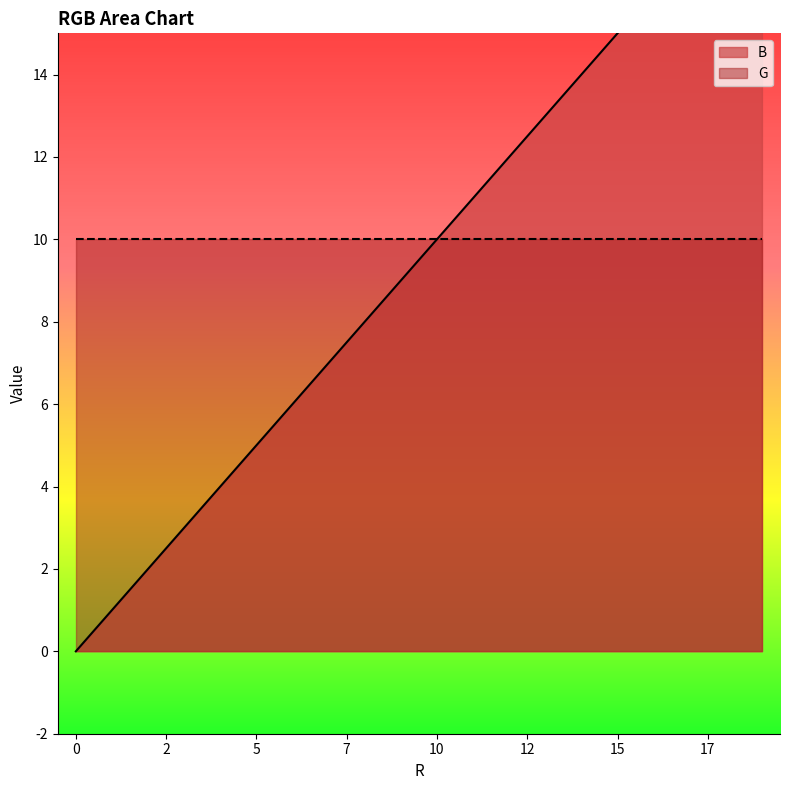

Where does the data first go above 10?

11